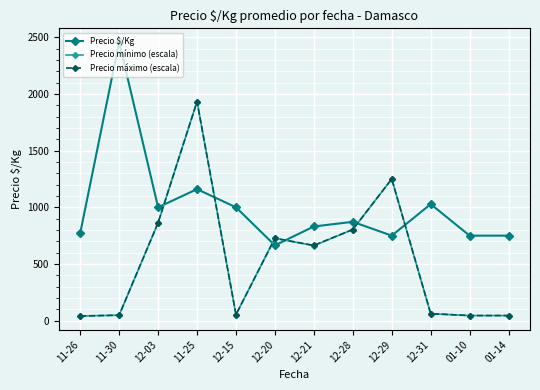

The value of Precio mínimo (escala) at 12-29 is 270.3. True or false?

False